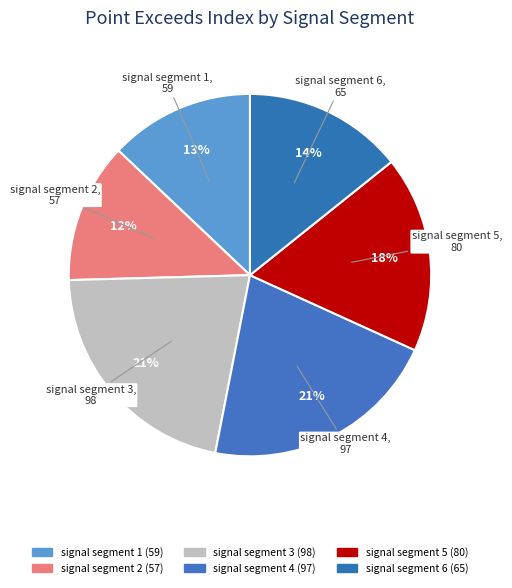

What is the change in value from signal segment 2 to signal segment 5?

+23